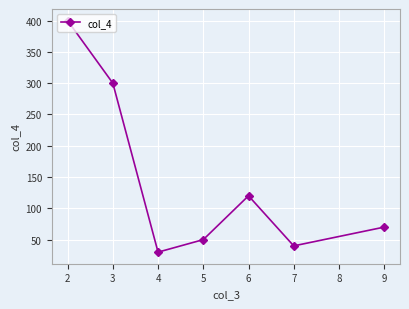

The value at 5 is 50. True or false?

True